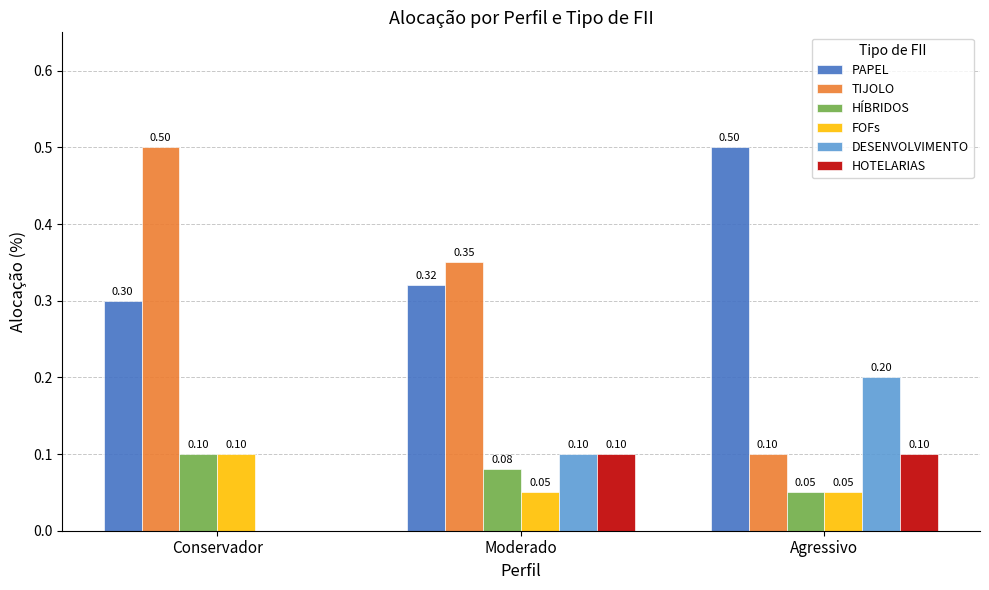

Which series changed the most between Conservador and Moderado?

TIJOLO